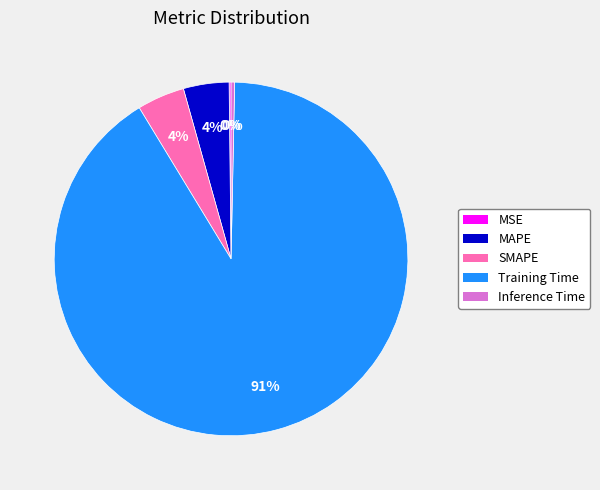

Is it true that Inference Time is 12% of the pie?

False